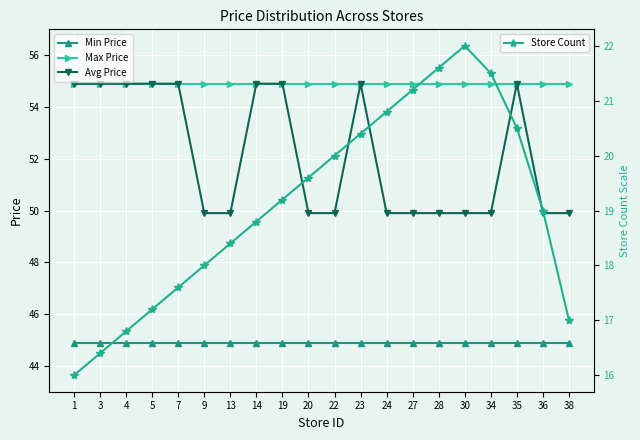

Which series has the widest spread of values?

Store Count